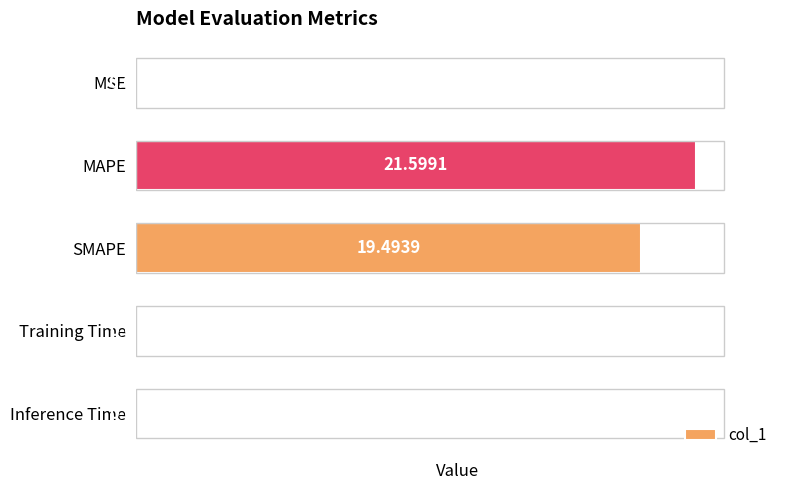

Where is the data nearest to the value 10?

SMAPE